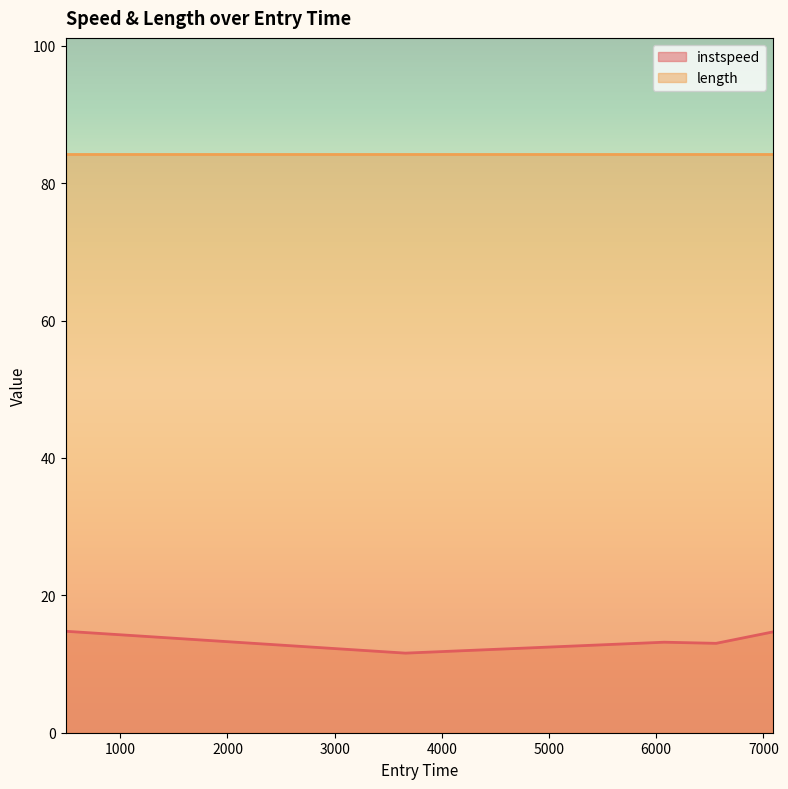

Reading right to left, transcribe all the data shown in this chart.

14.7	13.0	13.2	11.6	14.8